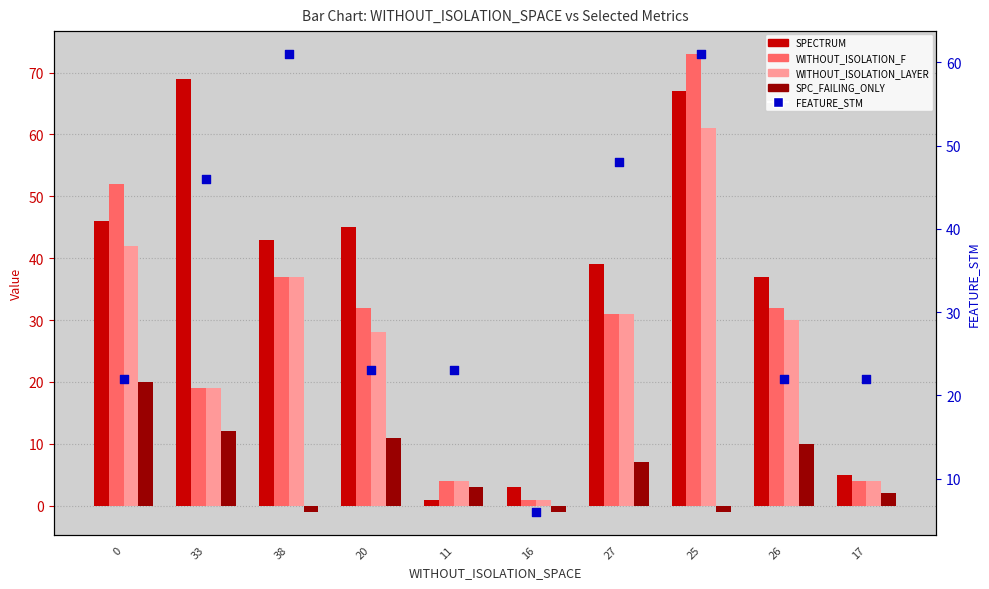

What is the total value across all series at 27?

156